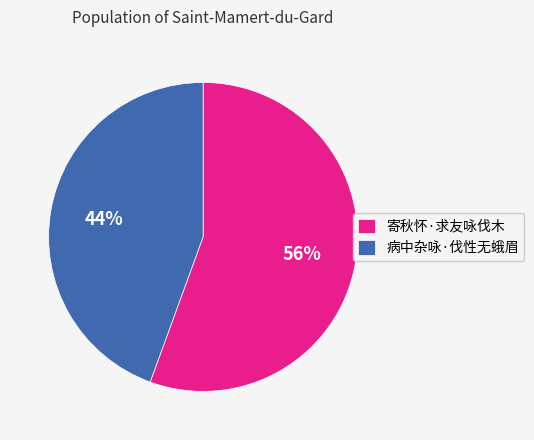

Is it true that 病中杂咏·伐性无蛾眉 is 44% of the pie?

True